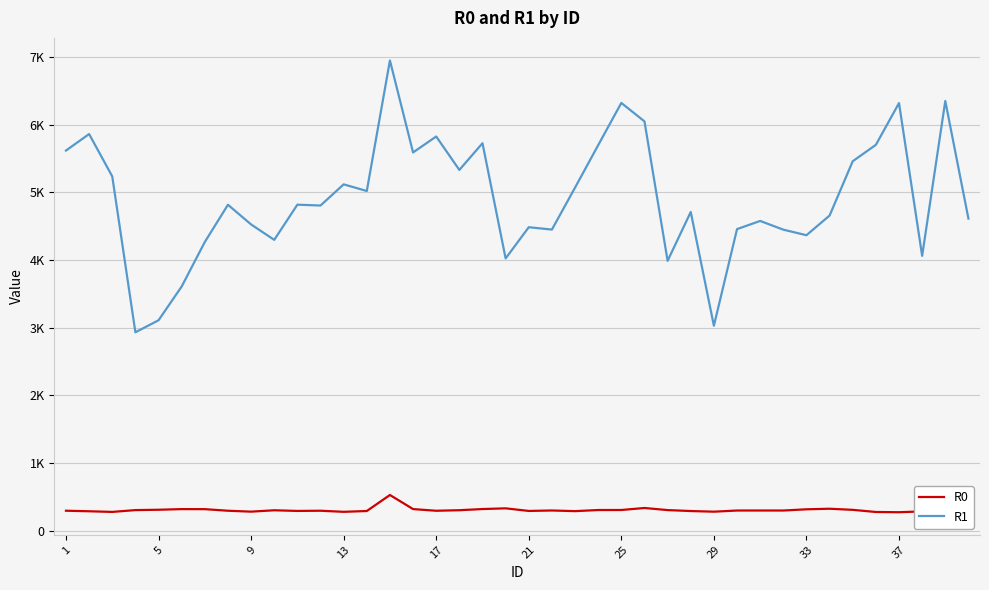

Which series has the largest total across all categories?

R1